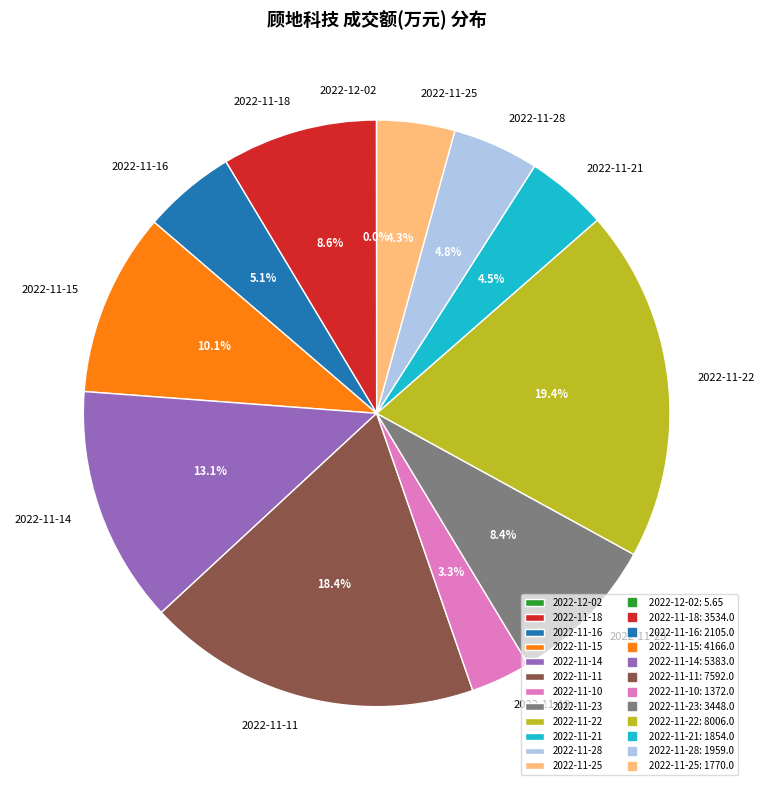

Approximately how many times larger is the value at 2022-11-16 compared to 2022-11-14?

0.4